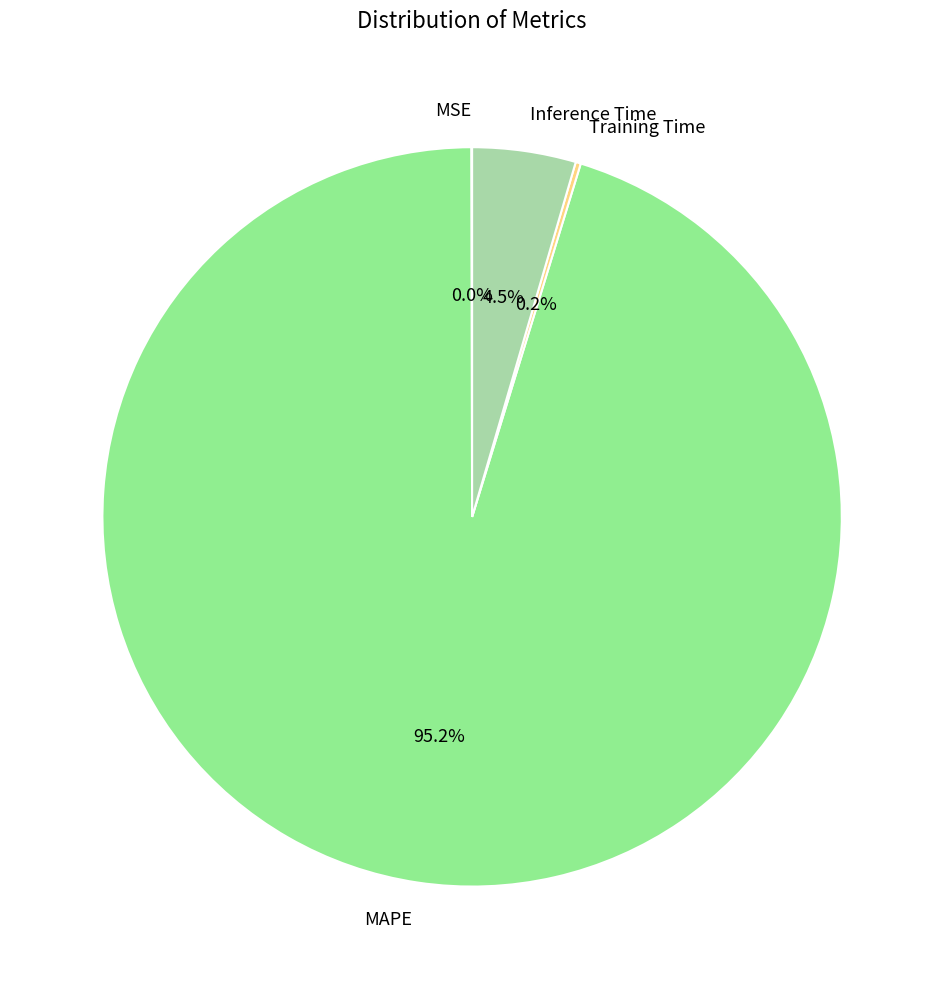

Does any single category account for the majority?

Yes